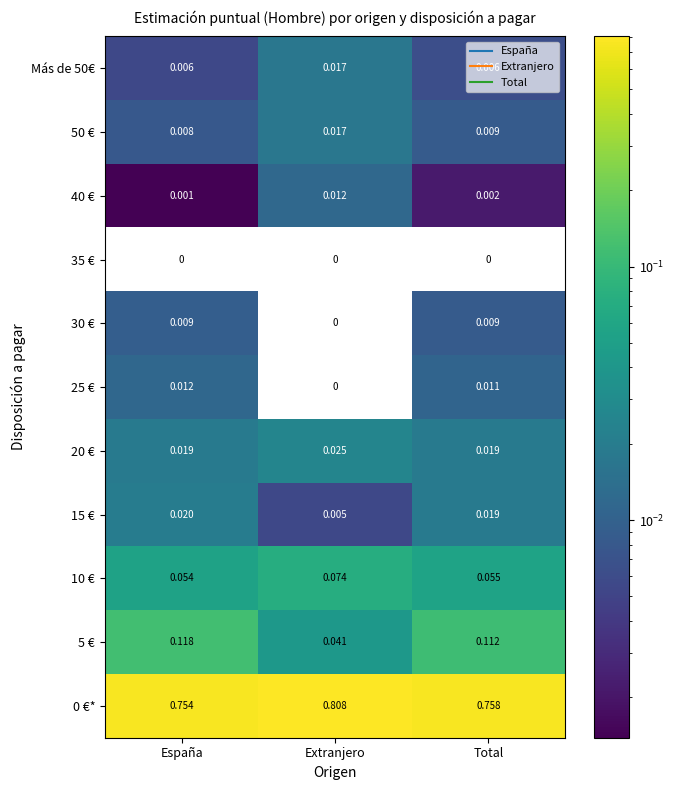

List the labels in order of 10 € value, largest first.

Extranjero, Total, España